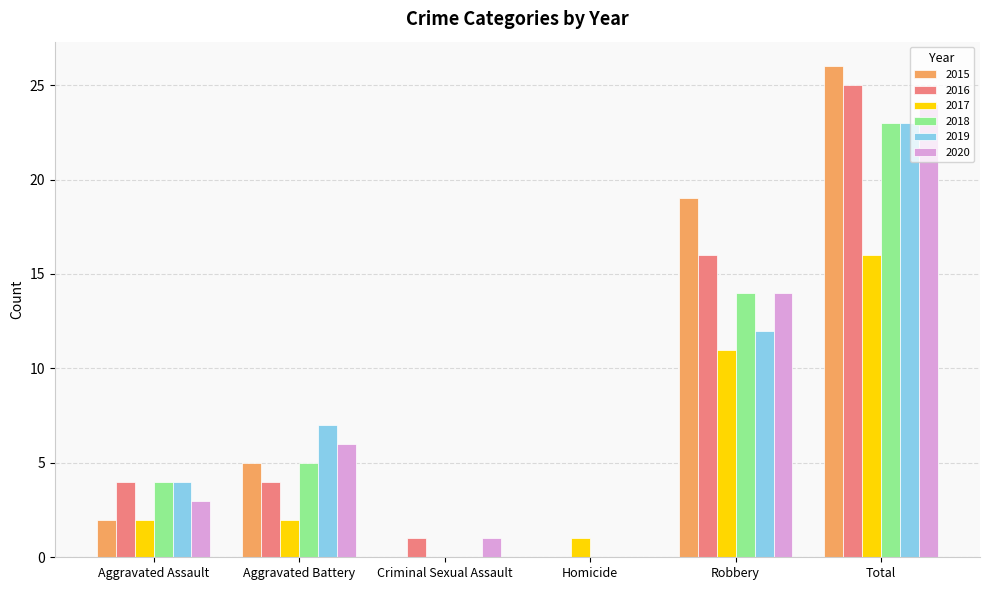

True or false: 2020 has a value of 3 at Aggravated Assault.

True